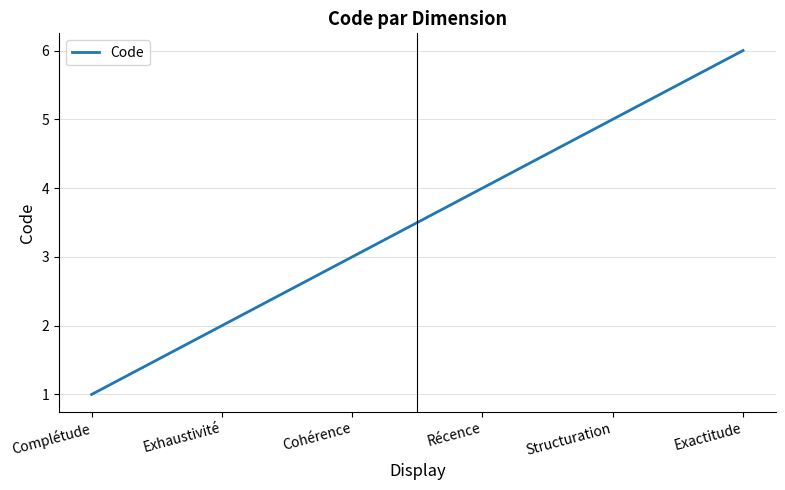

How many values are between 2 and 5?

4